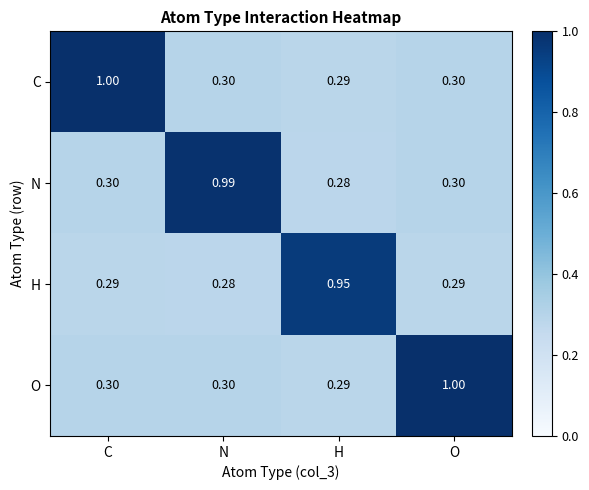

Is the value of H at O greater than the value of C at N?

No